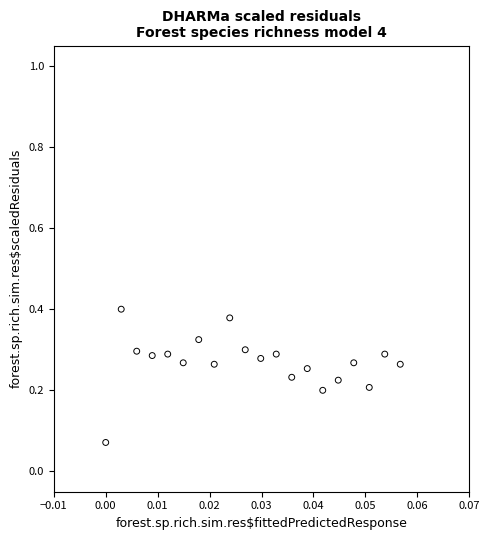

Count the number of points in this scatter plot.

20